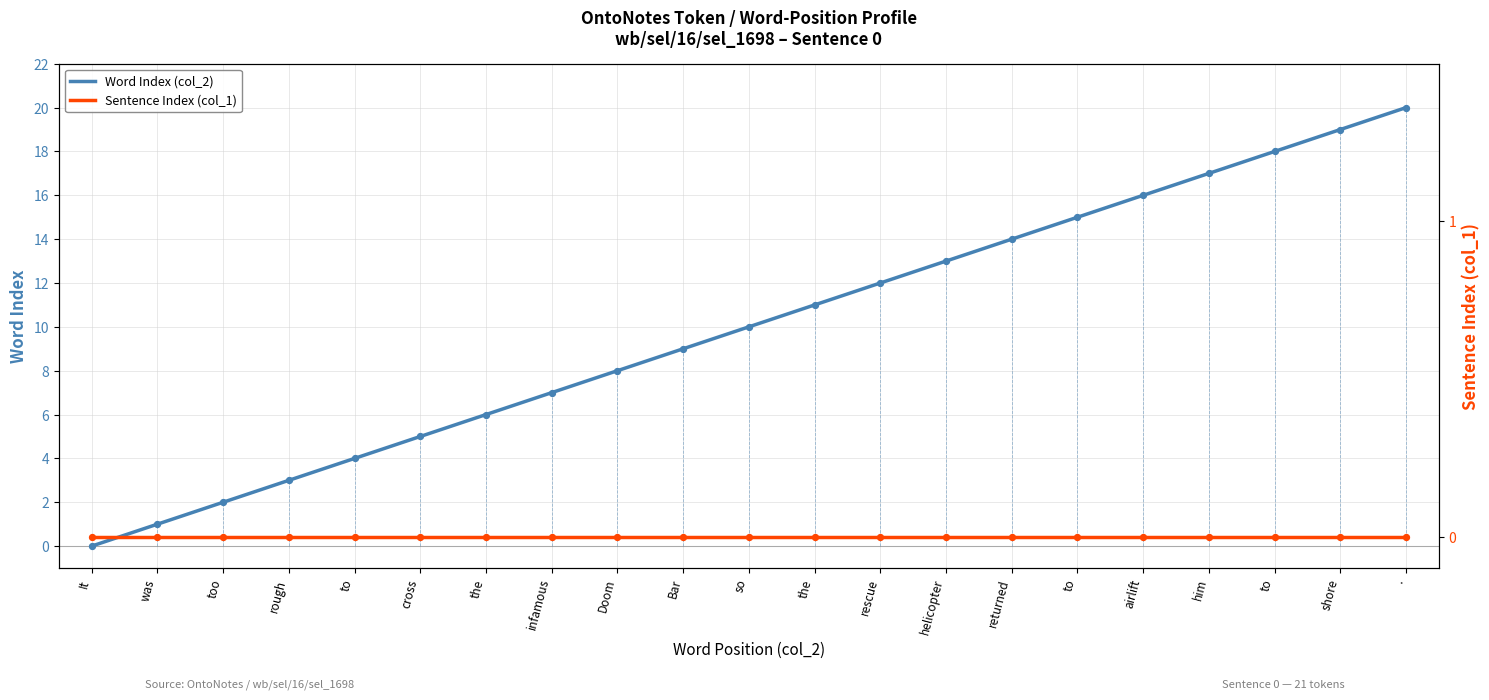

Which series contains the lowest Y value?

Word Index (col_2)